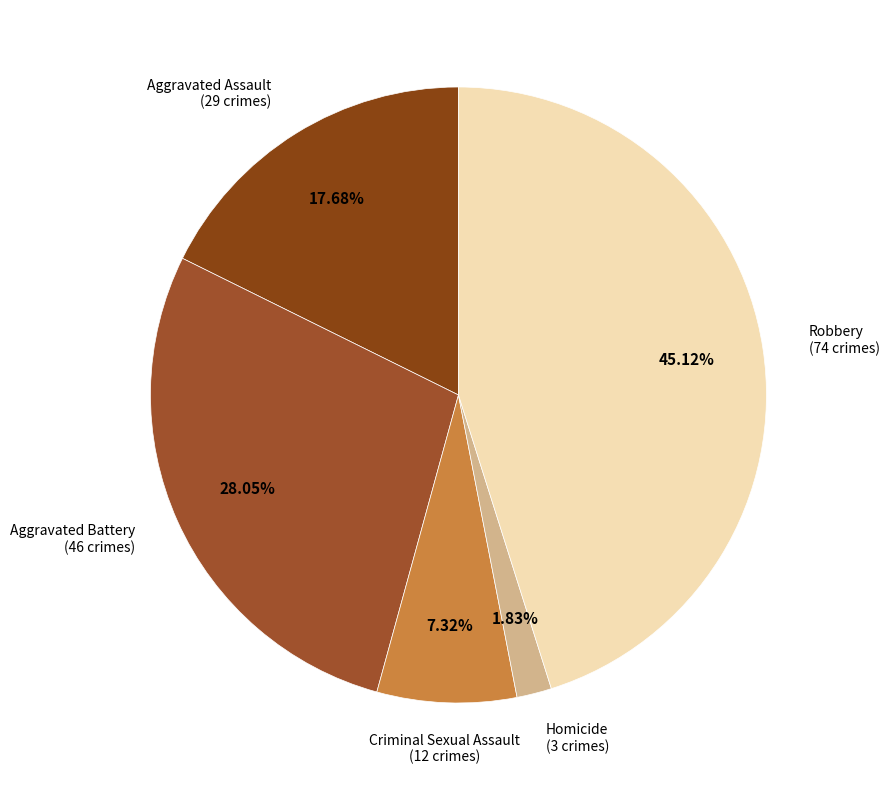

Does Homicide represent more than half of the total?

No